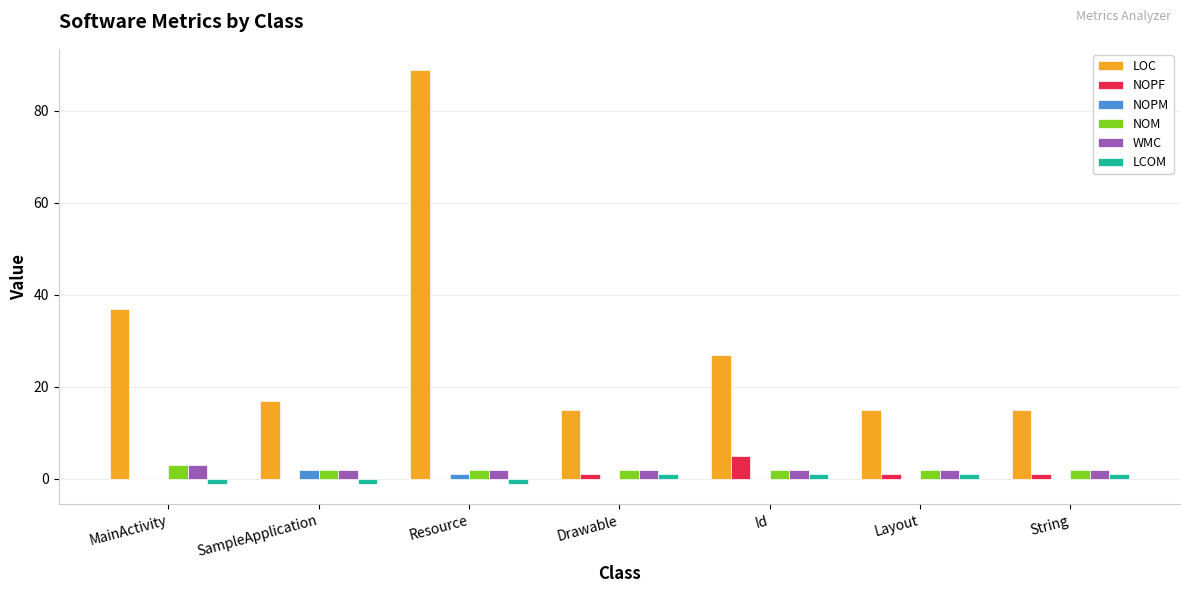

How many positive values does the LCOM series have?

4